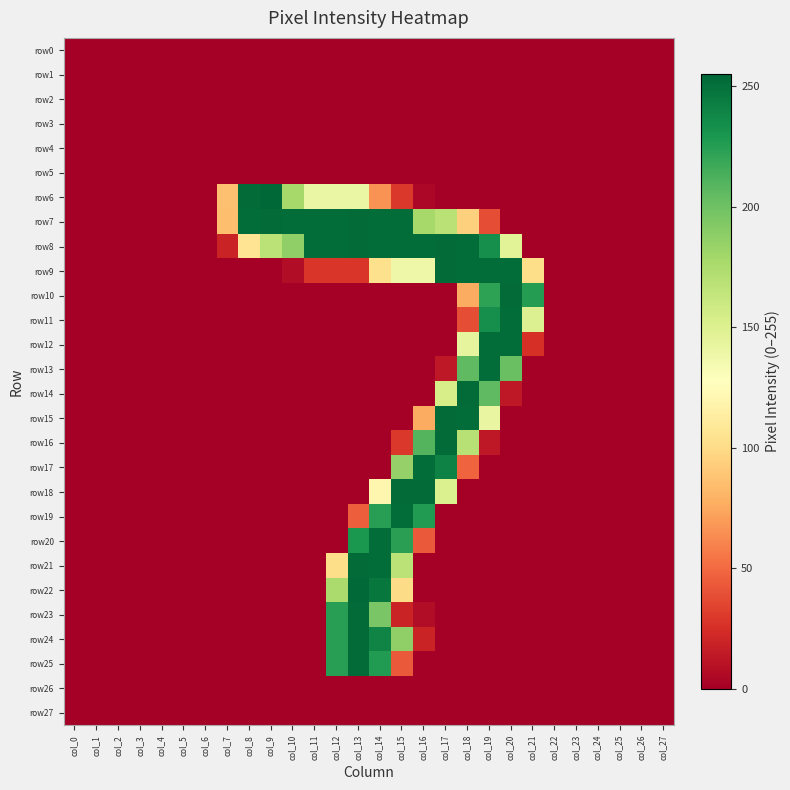

Reading left to right, transcribe all the data shown in this chart.

row0: col_0=0	col_1=0	col_2=0	col_3=0	col_4=0	col_5=0	col_6=0	col_7=0	col_8=0	col_9=0	col_10=0	col_11=0	col_12=0	col_13=0	col_14=0	col_15=0	col_16=0	col_17=0	col_18=0	col_19=0	col_20=0	col_21=0	col_22=0	col_23=0	col_24=0	col_25=0	col_26=0	col_27=0
row1: col_0=0	col_1=0	col_2=0	col_3=0	col_4=0	col_5=0	col_6=0	col_7=0	col_8=0	col_9=0	col_10=0	col_11=0	col_12=0	col_13=0	col_14=0	col_15=0	col_16=0	col_17=0	col_18=0	col_19=0	col_20=0	col_21=0	col_22=0	col_23=0	col_24=0	col_25=0	col_26=0	col_27=0
row2: col_0=0	col_1=0	col_2=0	col_3=0	col_4=0	col_5=0	col_6=0	col_7=0	col_8=0	col_9=0	col_10=0	col_11=0	col_12=0	col_13=0	col_14=0	col_15=0	col_16=0	col_17=0	col_18=0	col_19=0	col_20=0	col_21=0	col_22=0	col_23=0	col_24=0	col_25=0	col_26=0	col_27=0
row3: col_0=0	col_1=0	col_2=0	col_3=0	col_4=0	col_5=0	col_6=0	col_7=0	col_8=0	col_9=0	col_10=0	col_11=0	col_12=0	col_13=0	col_14=0	col_15=0	col_16=0	col_17=0	col_18=0	col_19=0	col_20=0	col_21=0	col_22=0	col_23=0	col_24=0	col_25=0	col_26=0	col_27=0
row4: col_0=0	col_1=0	col_2=0	col_3=0	col_4=0	col_5=0	col_6=0	col_7=0	col_8=0	col_9=0	col_10=0	col_11=0	col_12=0	col_13=0	col_14=0	col_15=0	col_16=0	col_17=0	col_18=0	col_19=0	col_20=0	col_21=0	col_22=0	col_23=0	col_24=0	col_25=0	col_26=0	col_27=0
row5: col_0=0	col_1=0	col_2=0	col_3=0	col_4=0	col_5=0	col_6=0	col_7=0	col_8=0	col_9=0	col_10=0	col_11=0	col_12=0	col_13=0	col_14=0	col_15=0	col_16=0	col_17=0	col_18=0	col_19=0	col_20=0	col_21=0	col_22=0	col_23=0	col_24=0	col_25=0	col_26=0	col_27=0
row6: col_0=0	col_1=0	col_2=0	col_3=0	col_4=0	col_5=0	col_6=0	col_7=86	col_8=253	col_9=255	col_10=178	col_11=141	col_12=141	col_13=141	col_14=66	col_15=29	col_16=4	col_17=0	col_18=0	col_19=0	col_20=0	col_21=0	col_22=0	col_23=0	col_24=0	col_25=0	col_26=0	col_27=0
row7: col_0=0	col_1=0	col_2=0	col_3=0	col_4=0	col_5=0	col_6=0	col_7=85	col_8=252	col_9=253	col_10=252	col_11=252	col_12=252	col_13=253	col_14=252	col_15=252	col_16=178	col_17=169	col_18=94	col_19=38	col_20=0	col_21=0	col_22=0	col_23=0	col_24=0	col_25=0	col_26=0	col_27=0
row8: col_0=0	col_1=0	col_2=0	col_3=0	col_4=0	col_5=0	col_6=0	col_7=19	col_8=106	col_9=168	col_10=187	col_11=252	col_12=252	col_13=253	col_14=252	col_15=252	col_16=252	col_17=253	col_18=252	col_19=234	col_20=147	col_21=0	col_22=0	col_23=0	col_24=0	col_25=0	col_26=0	col_27=0
row9: col_0=0	col_1=0	col_2=0	col_3=0	col_4=0	col_5=0	col_6=0	col_7=0	col_8=0	col_9=0	col_10=7	col_11=28	col_12=28	col_13=28	col_14=103	col_15=139	col_16=139	col_17=253	col_18=252	col_19=252	col_20=252	col_21=101	col_22=0	col_23=0	col_24=0	col_25=0	col_26=0	col_27=0
row10: col_0=0	col_1=0	col_2=0	col_3=0	col_4=0	col_5=0	col_6=0	col_7=0	col_8=0	col_9=0	col_10=0	col_11=0	col_12=0	col_13=0	col_14=0	col_15=0	col_16=0	col_17=0	col_18=76	col_19=223	col_20=253	col_21=226	col_22=0	col_23=0	col_24=0	col_25=0	col_26=0	col_27=0
row11: col_0=0	col_1=0	col_2=0	col_3=0	col_4=0	col_5=0	col_6=0	col_7=0	col_8=0	col_9=0	col_10=0	col_11=0	col_12=0	col_13=0	col_14=0	col_15=0	col_16=0	col_17=0	col_18=38	col_19=234	col_20=252	col_21=150	col_22=0	col_23=0	col_24=0	col_25=0	col_26=0	col_27=0
row12: col_0=0	col_1=0	col_2=0	col_3=0	col_4=0	col_5=0	col_6=0	col_7=0	col_8=0	col_9=0	col_10=0	col_11=0	col_12=0	col_13=0	col_14=0	col_15=0	col_16=0	col_17=0	col_18=144	col_19=252	col_20=252	col_21=25	col_22=0	col_23=0	col_24=0	col_25=0	col_26=0	col_27=0
row13: col_0=0	col_1=0	col_2=0	col_3=0	col_4=0	col_5=0	col_6=0	col_7=0	col_8=0	col_9=0	col_10=0	col_11=0	col_12=0	col_13=0	col_14=0	col_15=0	col_16=0	col_17=13	col_18=206	col_19=252	col_20=202	col_21=0	col_22=0	col_23=0	col_24=0	col_25=0	col_26=0	col_27=0
row14: col_0=0	col_1=0	col_2=0	col_3=0	col_4=0	col_5=0	col_6=0	col_7=0	col_8=0	col_9=0	col_10=0	col_11=0	col_12=0	col_13=0	col_14=0	col_15=0	col_16=0	col_17=154	col_18=253	col_19=206	col_20=13	col_21=0	col_22=0	col_23=0	col_24=0	col_25=0	col_26=0	col_27=0
row15: col_0=0	col_1=0	col_2=0	col_3=0	col_4=0	col_5=0	col_6=0	col_7=0	col_8=0	col_9=0	col_10=0	col_11=0	col_12=0	col_13=0	col_14=0	col_15=0	col_16=76	col_17=253	col_18=252	col_19=142	col_20=0	col_21=0	col_22=0	col_23=0	col_24=0	col_25=0	col_26=0	col_27=0
row16: col_0=0	col_1=0	col_2=0	col_3=0	col_4=0	col_5=0	col_6=0	col_7=0	col_8=0	col_9=0	col_10=0	col_11=0	col_12=0	col_13=0	col_14=0	col_15=29	col_16=210	col_17=253	col_18=170	col_19=13	col_20=0	col_21=0	col_22=0	col_23=0	col_24=0	col_25=0	col_26=0	col_27=0
row17: col_0=0	col_1=0	col_2=0	col_3=0	col_4=0	col_5=0	col_6=0	col_7=0	col_8=0	col_9=0	col_10=0	col_11=0	col_12=0	col_13=0	col_14=0	col_15=185	col_16=252	col_17=241	col_18=47	col_19=0	col_20=0	col_21=0	col_22=0	col_23=0	col_24=0	col_25=0	col_26=0	col_27=0
row18: col_0=0	col_1=0	col_2=0	col_3=0	col_4=0	col_5=0	col_6=0	col_7=0	col_8=0	col_9=0	col_10=0	col_11=0	col_12=0	col_13=0	col_14=120	col_15=253	col_16=253	col_17=151	col_18=0	col_19=0	col_20=0	col_21=0	col_22=0	col_23=0	col_24=0	col_25=0	col_26=0	col_27=0
row19: col_0=0	col_1=0	col_2=0	col_3=0	col_4=0	col_5=0	col_6=0	col_7=0	col_8=0	col_9=0	col_10=0	col_11=0	col_12=0	col_13=45	col_14=225	col_15=252	col_16=227	col_17=0	col_18=0	col_19=0	col_20=0	col_21=0	col_22=0	col_23=0	col_24=0	col_25=0	col_26=0	col_27=0
row20: col_0=0	col_1=0	col_2=0	col_3=0	col_4=0	col_5=0	col_6=0	col_7=0	col_8=0	col_9=0	col_10=0	col_11=0	col_12=0	col_13=229	col_14=252	col_15=224	col_16=43	col_17=0	col_18=0	col_19=0	col_20=0	col_21=0	col_22=0	col_23=0	col_24=0	col_25=0	col_26=0	col_27=0
row21: col_0=0	col_1=0	col_2=0	col_3=0	col_4=0	col_5=0	col_6=0	col_7=0	col_8=0	col_9=0	col_10=0	col_11=0	col_12=101	col_13=253	col_14=252	col_15=168	col_16=0	col_17=0	col_18=0	col_19=0	col_20=0	col_21=0	col_22=0	col_23=0	col_24=0	col_25=0	col_26=0	col_27=0
row22: col_0=0	col_1=0	col_2=0	col_3=0	col_4=0	col_5=0	col_6=0	col_7=0	col_8=0	col_9=0	col_10=0	col_11=0	col_12=176	col_13=254	col_14=247	col_15=100	col_16=0	col_17=0	col_18=0	col_19=0	col_20=0	col_21=0	col_22=0	col_23=0	col_24=0	col_25=0	col_26=0	col_27=0
row23: col_0=0	col_1=0	col_2=0	col_3=0	col_4=0	col_5=0	col_6=0	col_7=0	col_8=0	col_9=0	col_10=0	col_11=0	col_12=225	col_13=253	col_14=196	col_15=19	col_16=7	col_17=0	col_18=0	col_19=0	col_20=0	col_21=0	col_22=0	col_23=0	col_24=0	col_25=0	col_26=0	col_27=0
row24: col_0=0	col_1=0	col_2=0	col_3=0	col_4=0	col_5=0	col_6=0	col_7=0	col_8=0	col_9=0	col_10=0	col_11=0	col_12=225	col_13=253	col_14=240	col_15=187	col_16=19	col_17=0	col_18=0	col_19=0	col_20=0	col_21=0	col_22=0	col_23=0	col_24=0	col_25=0	col_26=0	col_27=0
row25: col_0=0	col_1=0	col_2=0	col_3=0	col_4=0	col_5=0	col_6=0	col_7=0	col_8=0	col_9=0	col_10=0	col_11=0	col_12=225	col_13=253	col_14=227	col_15=43	col_16=0	col_17=0	col_18=0	col_19=0	col_20=0	col_21=0	col_22=0	col_23=0	col_24=0	col_25=0	col_26=0	col_27=0
row26: col_0=0	col_1=0	col_2=0	col_3=0	col_4=0	col_5=0	col_6=0	col_7=0	col_8=0	col_9=0	col_10=0	col_11=0	col_12=0	col_13=0	col_14=0	col_15=0	col_16=0	col_17=0	col_18=0	col_19=0	col_20=0	col_21=0	col_22=0	col_23=0	col_24=0	col_25=0	col_26=0	col_27=0
row27: col_0=0	col_1=0	col_2=0	col_3=0	col_4=0	col_5=0	col_6=0	col_7=0	col_8=0	col_9=0	col_10=0	col_11=0	col_12=0	col_13=0	col_14=0	col_15=0	col_16=0	col_17=0	col_18=0	col_19=0	col_20=0	col_21=0	col_22=0	col_23=0	col_24=0	col_25=0	col_26=0	col_27=0